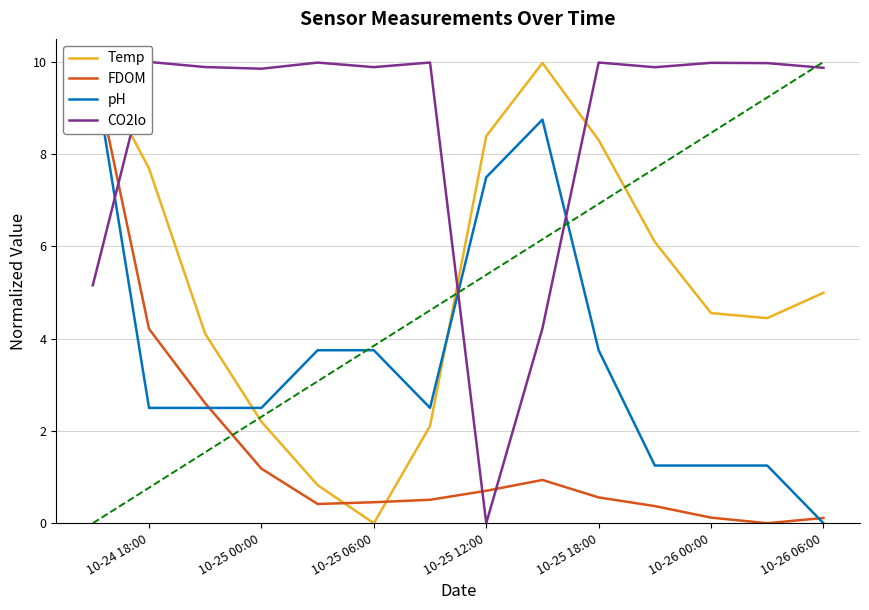

At which category does the chart reach its peak across all series?

10-24 18:00